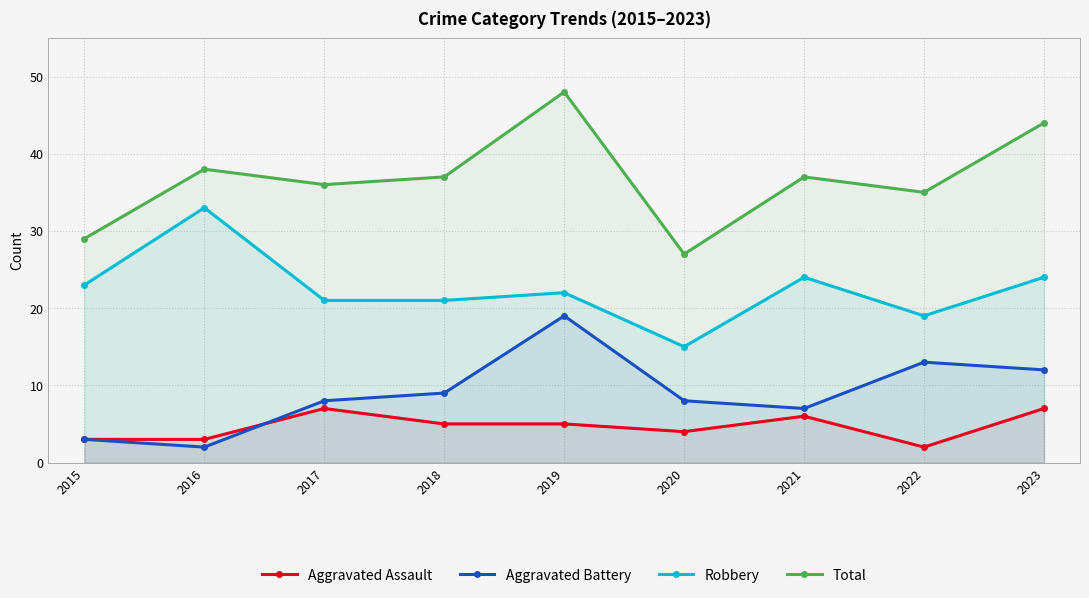

At 2016, list the series in order from smallest to largest.

Aggravated Battery, Aggravated Assault, Robbery, Total